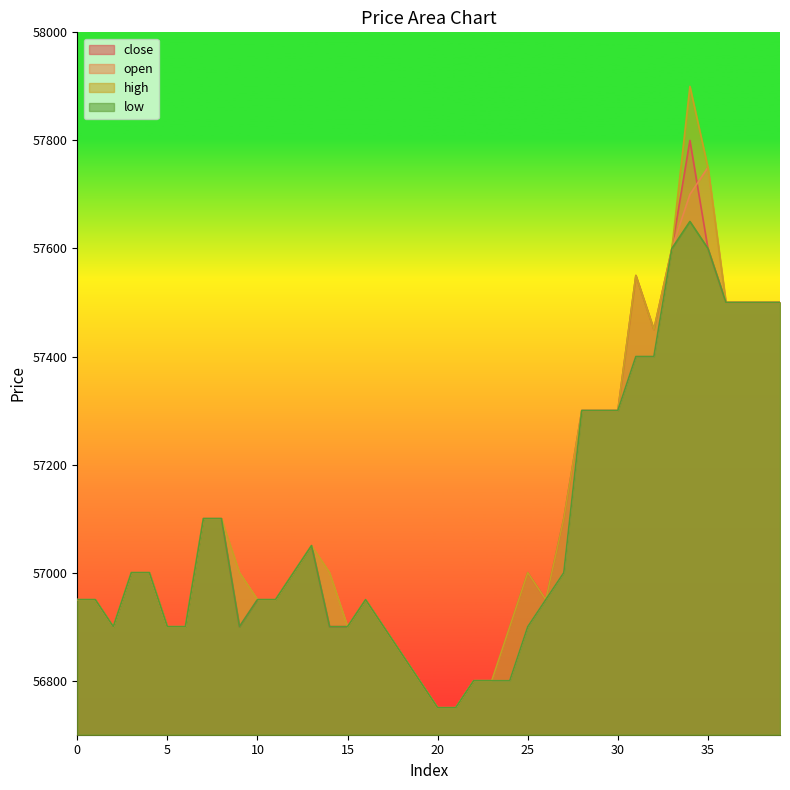

What is the value of the low point at the 1st from the left?

56950